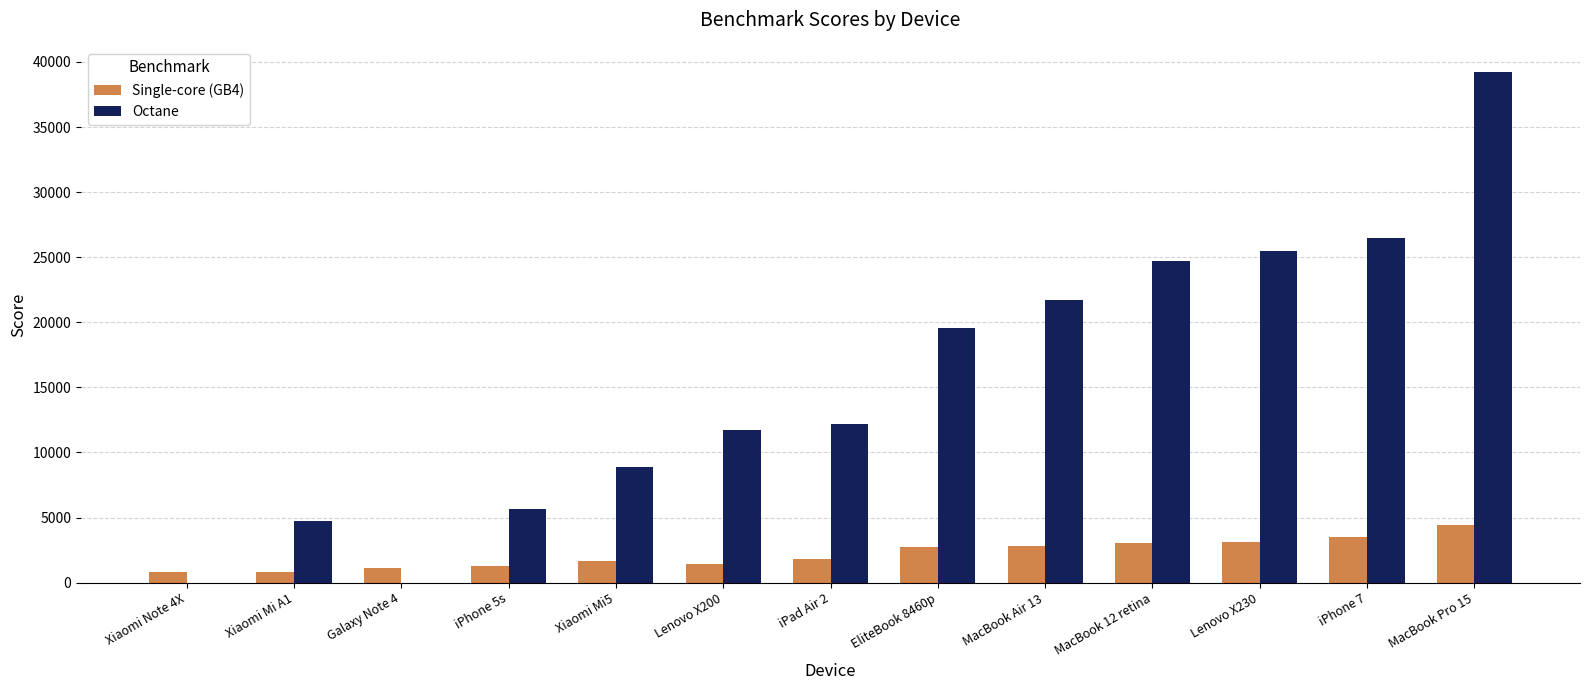

What is the sum of the Single-core (GB4) values at MacBook Air 13 and Lenovo X200?

4236